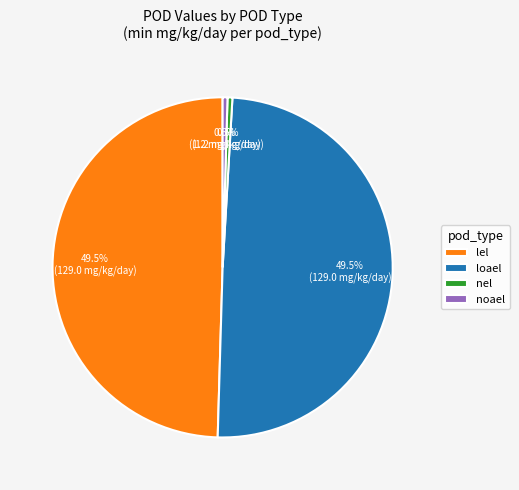

How many segments does this pie chart have?

4